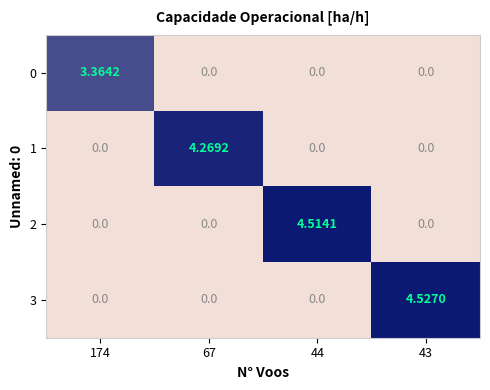

Which series has the largest total across all categories?

3